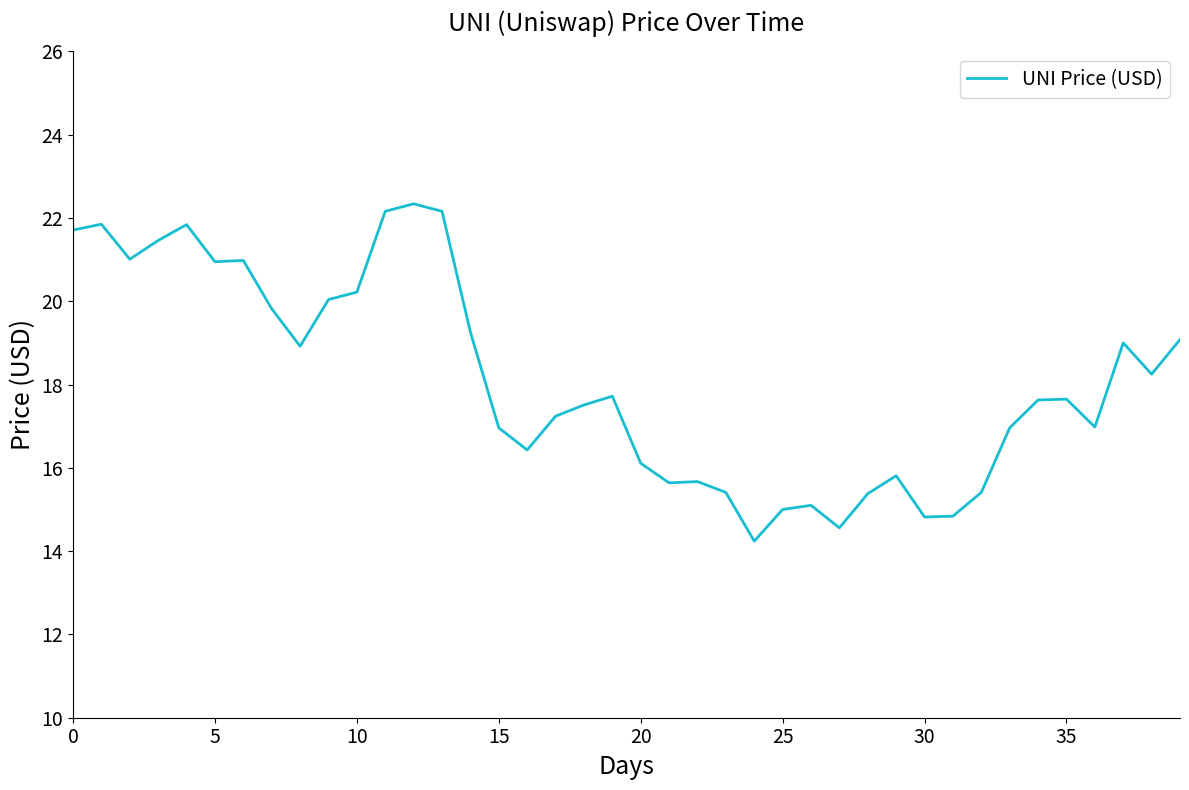

What is the sum of all values?

724.1